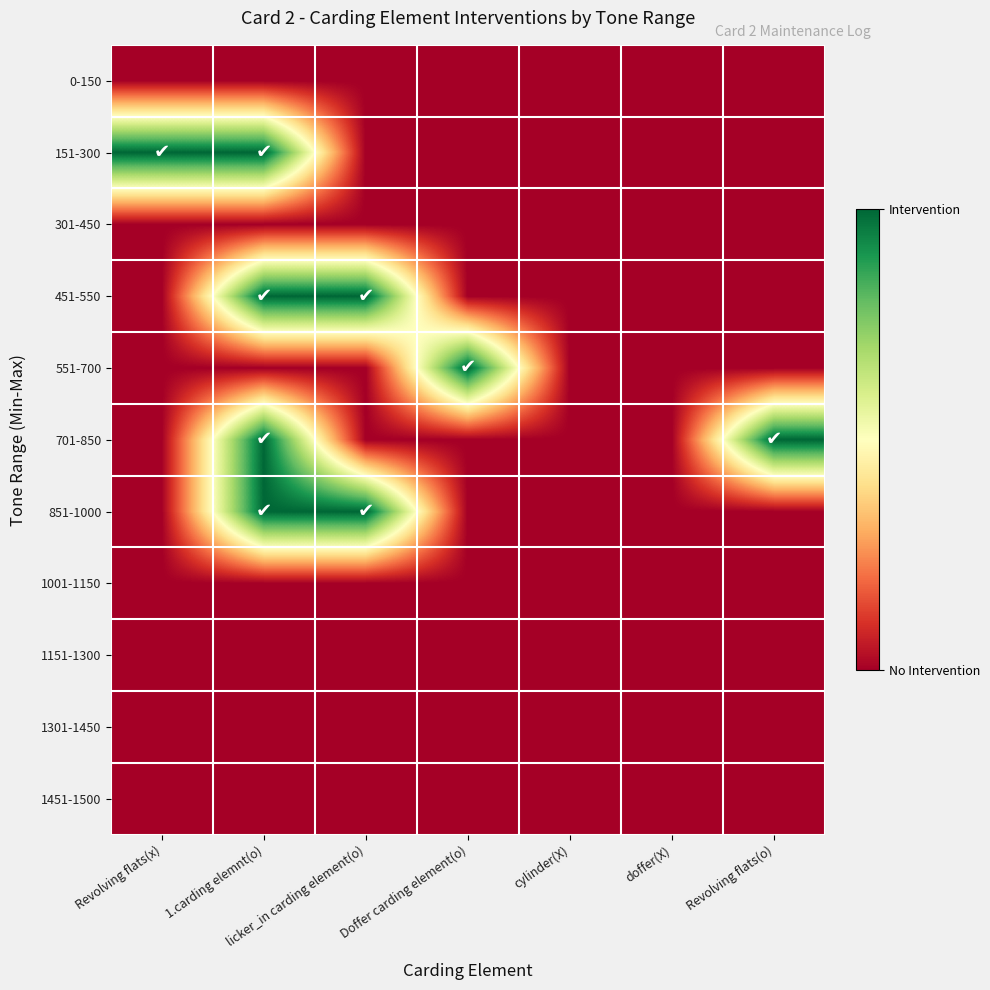

Which series changed the most between cylinder(X) and Revolving flats(o)?

701-850